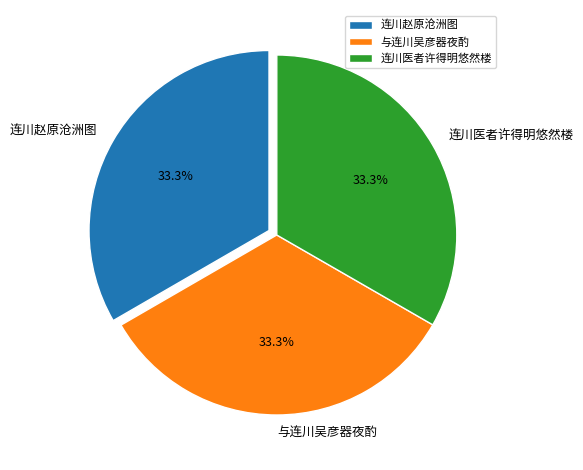

How many segments does this pie chart have?

3